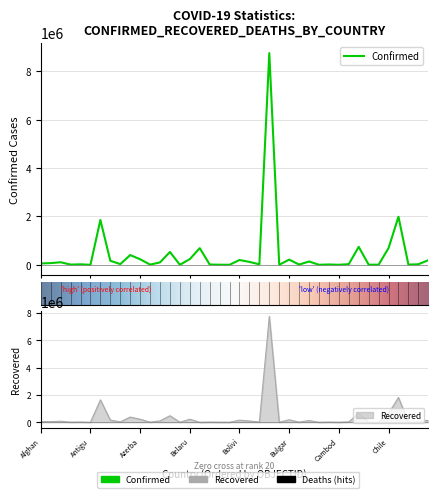

How many data points in Confirmed are above 54483?

19